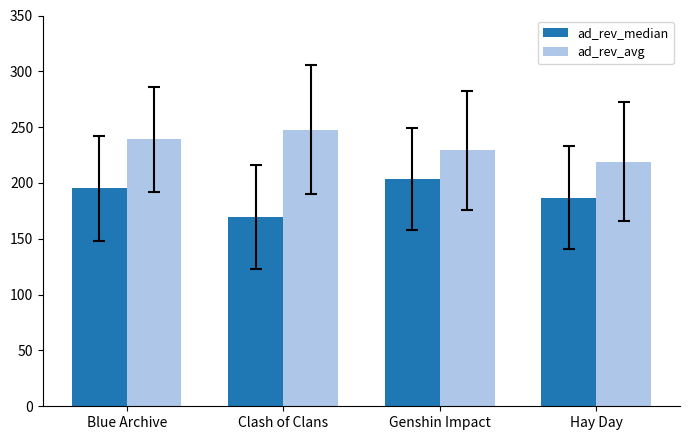

How many data points in ad_rev_median are less than 195?

2